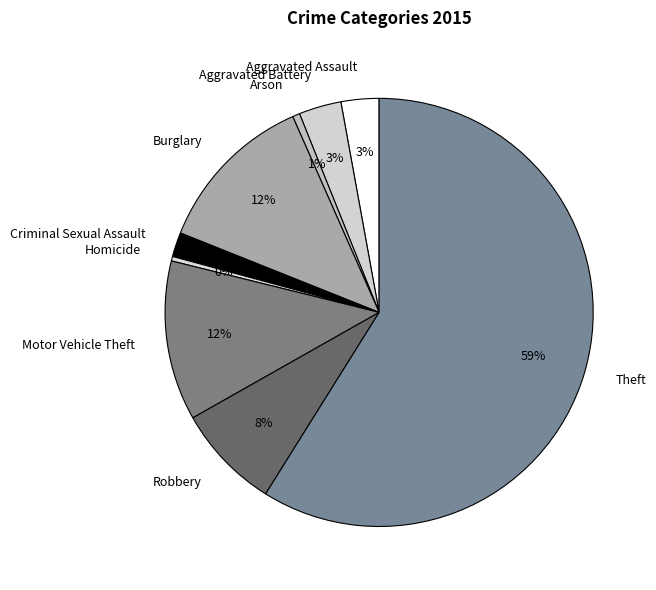

What percentage is the Theft slice, to the nearest percent?

59%